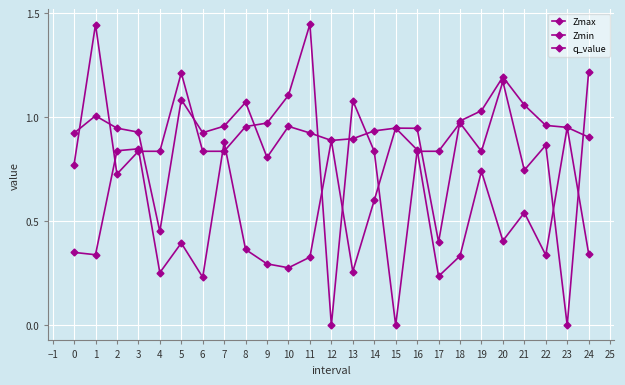

After their last crossing, which series has the higher values: Zmin or q_value?

q_value